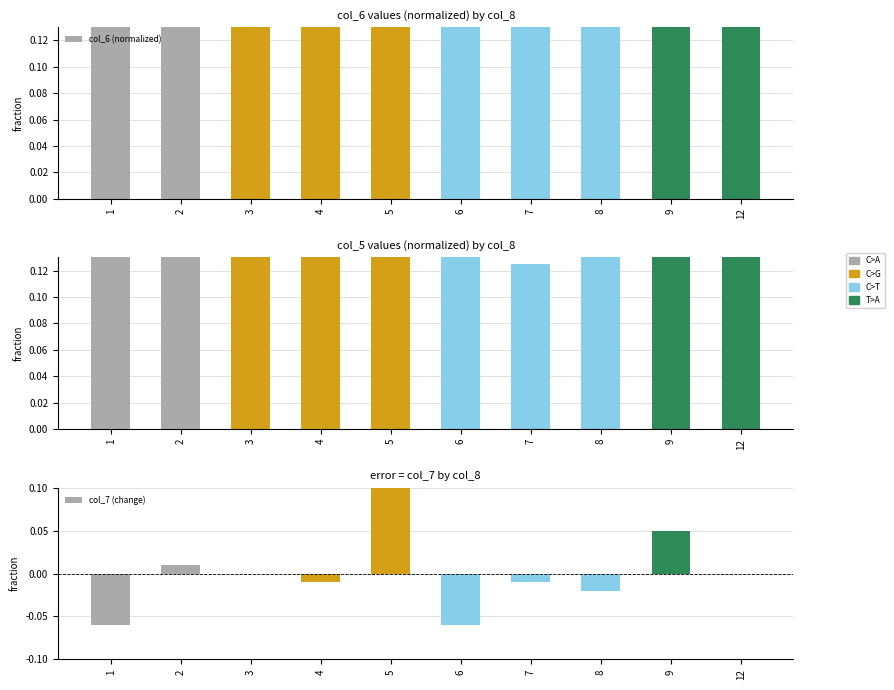

At how many categories does at least one series exceed 0?

10